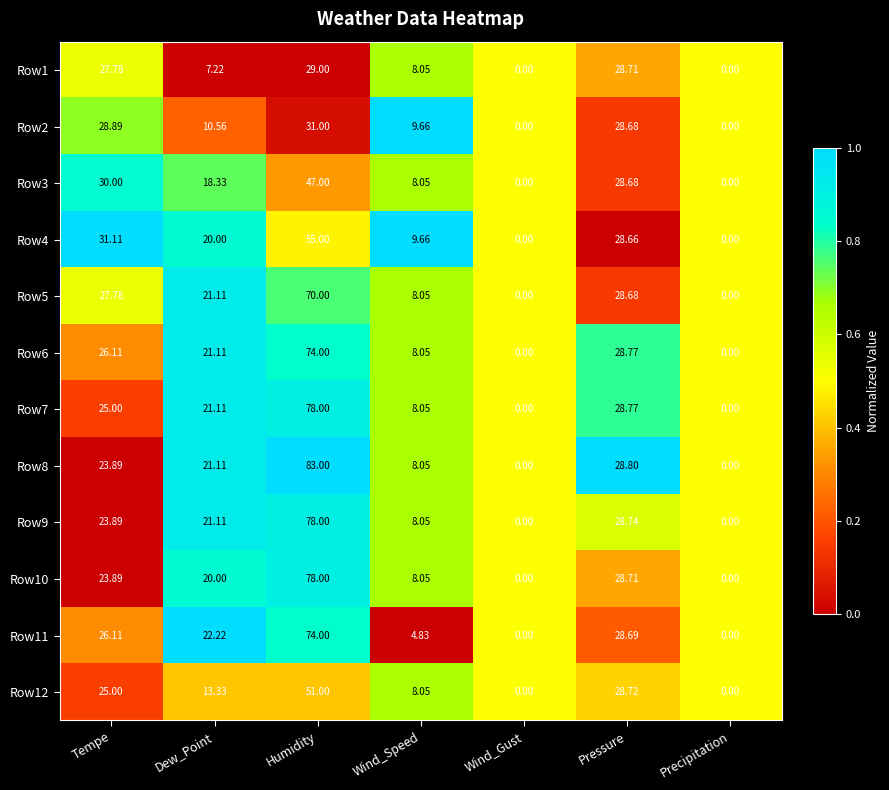

Which series has the largest total across all categories?

Row8